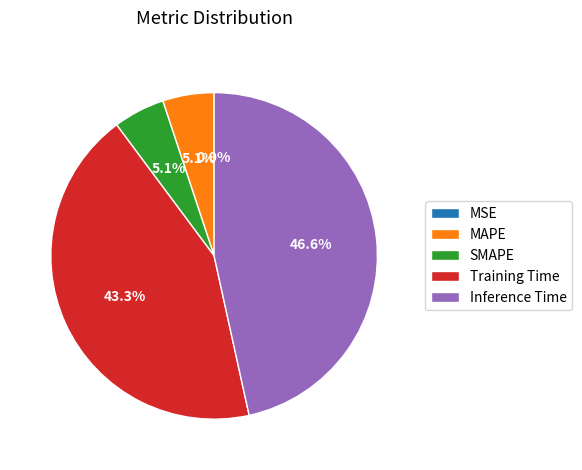

The Inference Time slice represents 47% of the pie. True or false?

True